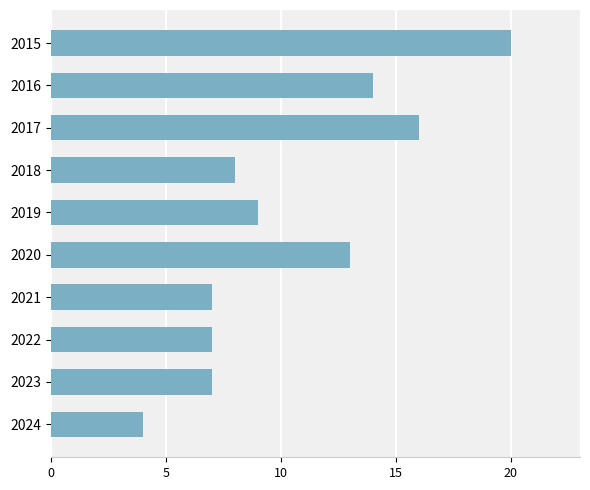

What is the difference between the second highest and minimum values?

12